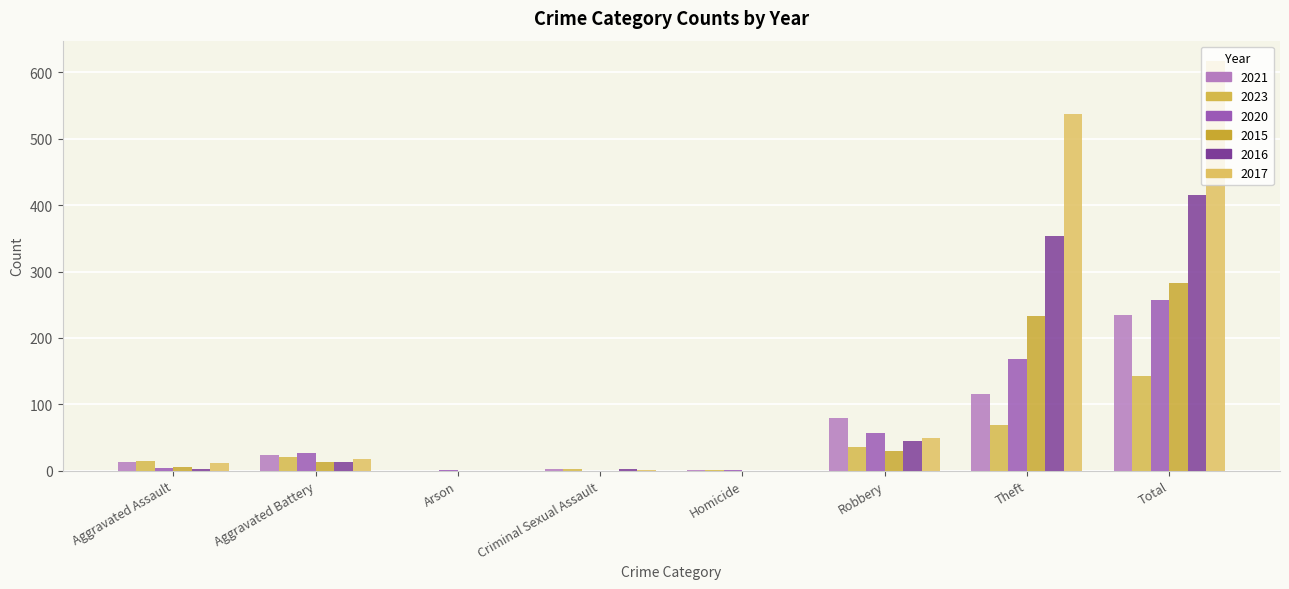

Rank the series by their maximum value, from highest to lowest.

2017, 2016, 2015, 2020, 2021, 2023